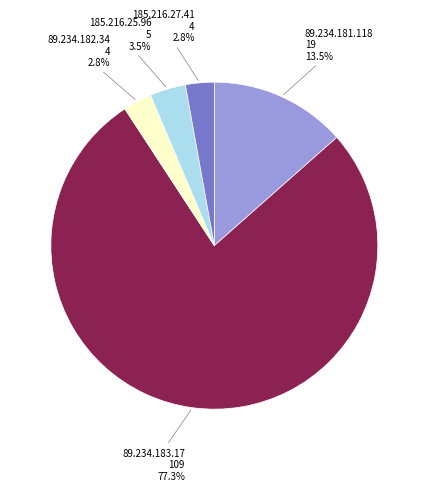

Does any single category account for the majority?

Yes